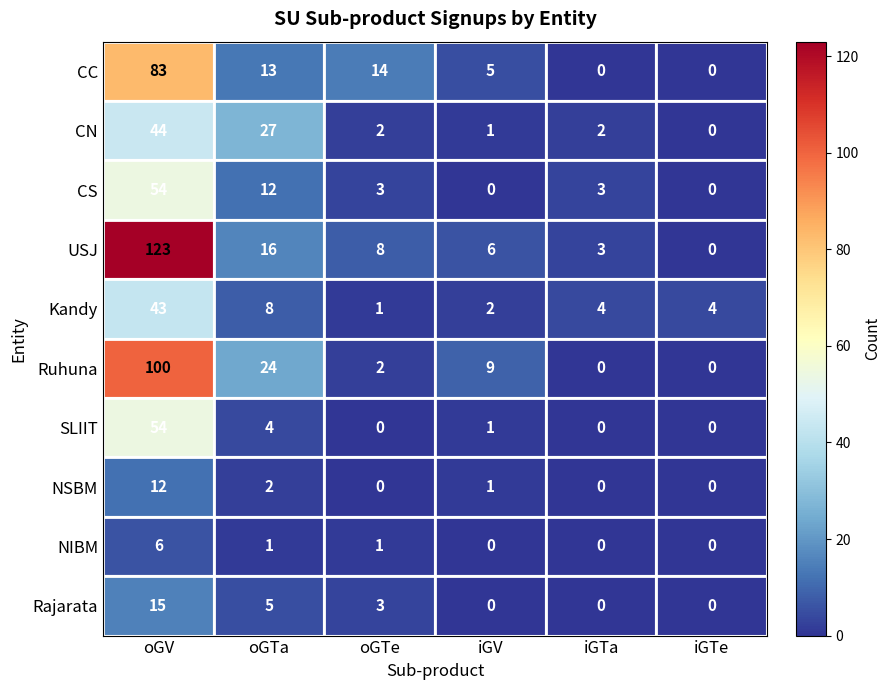

At which category does the chart reach its peak across all series?

oGV